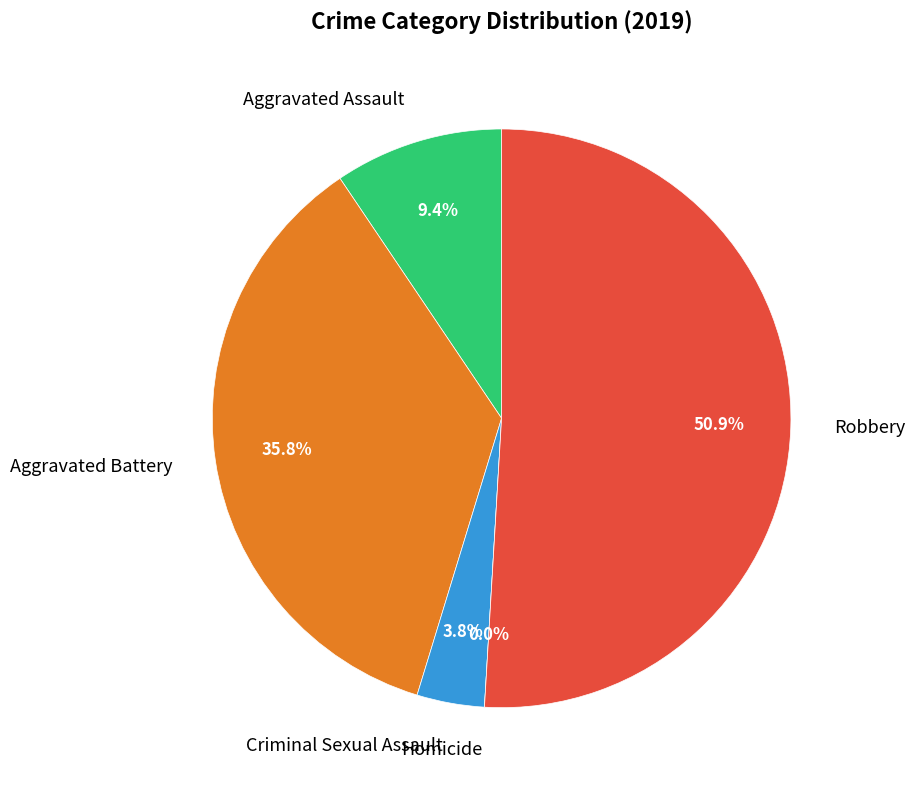

What is the majority slice?

Robbery